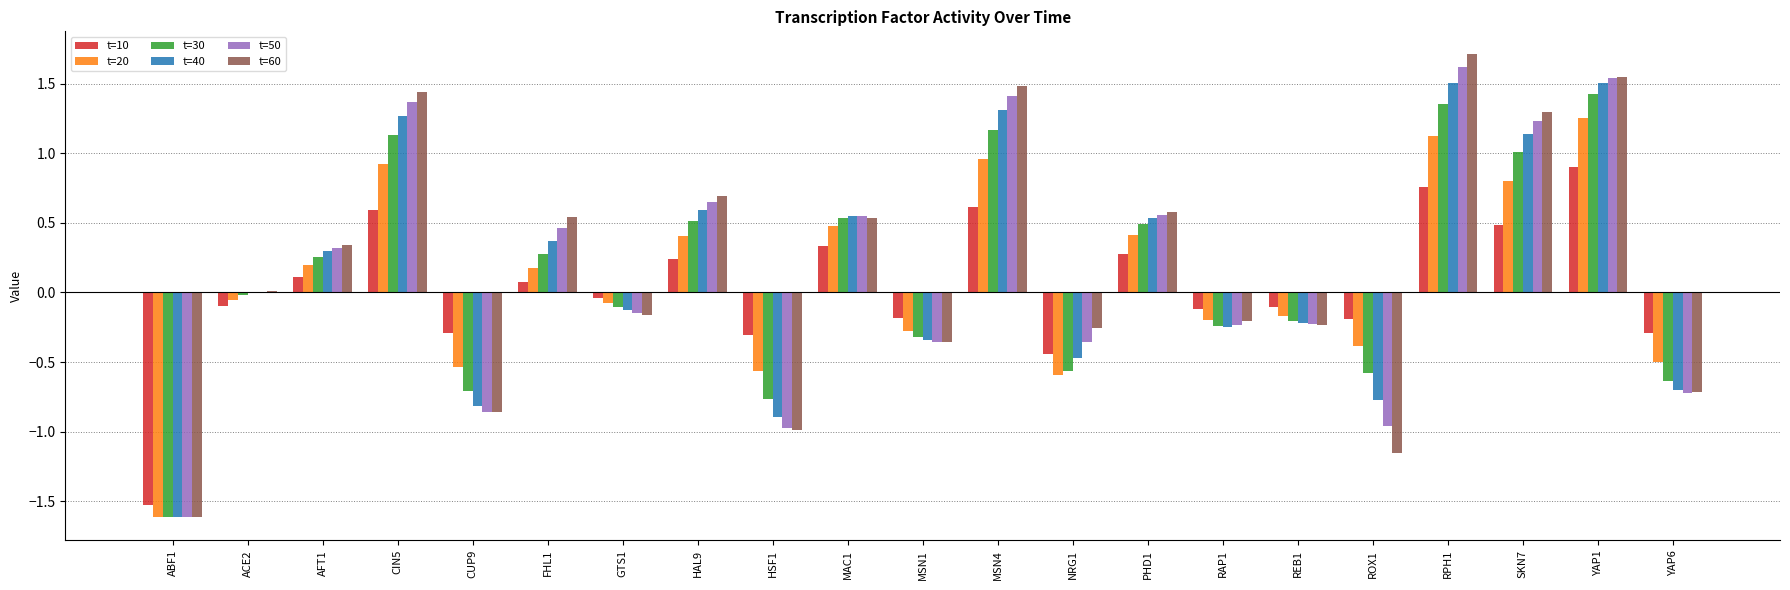

True or false: t=50 has a value of 0.6 at PHD1.

True